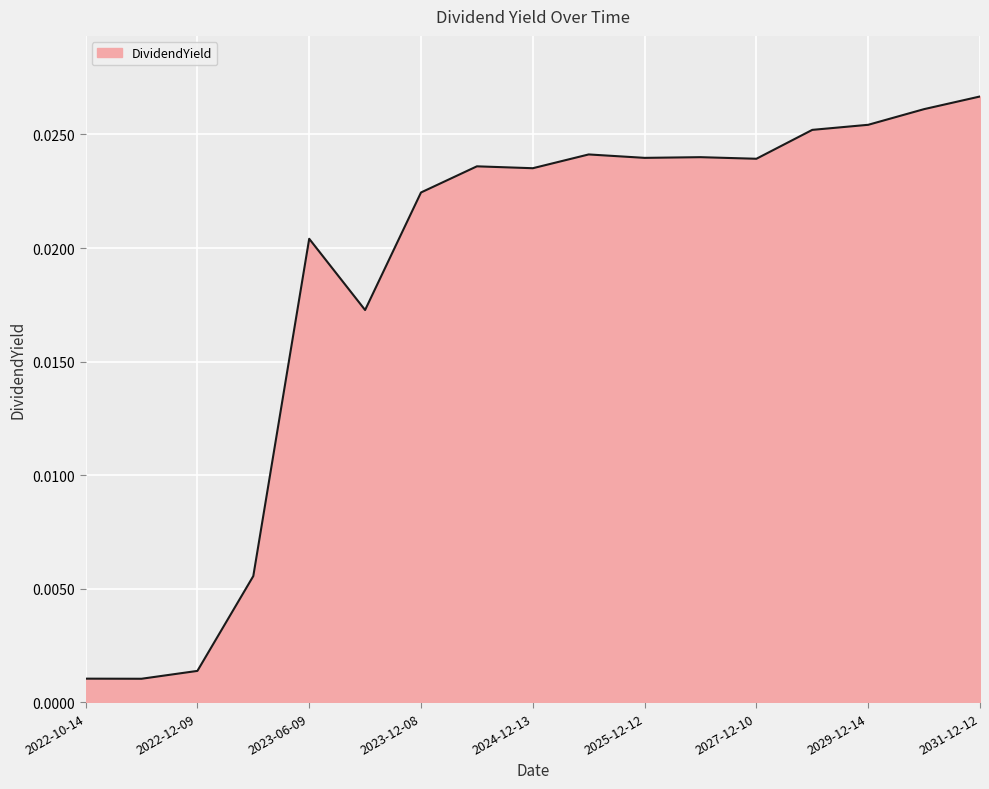

How many lines are shown in the chart?

1